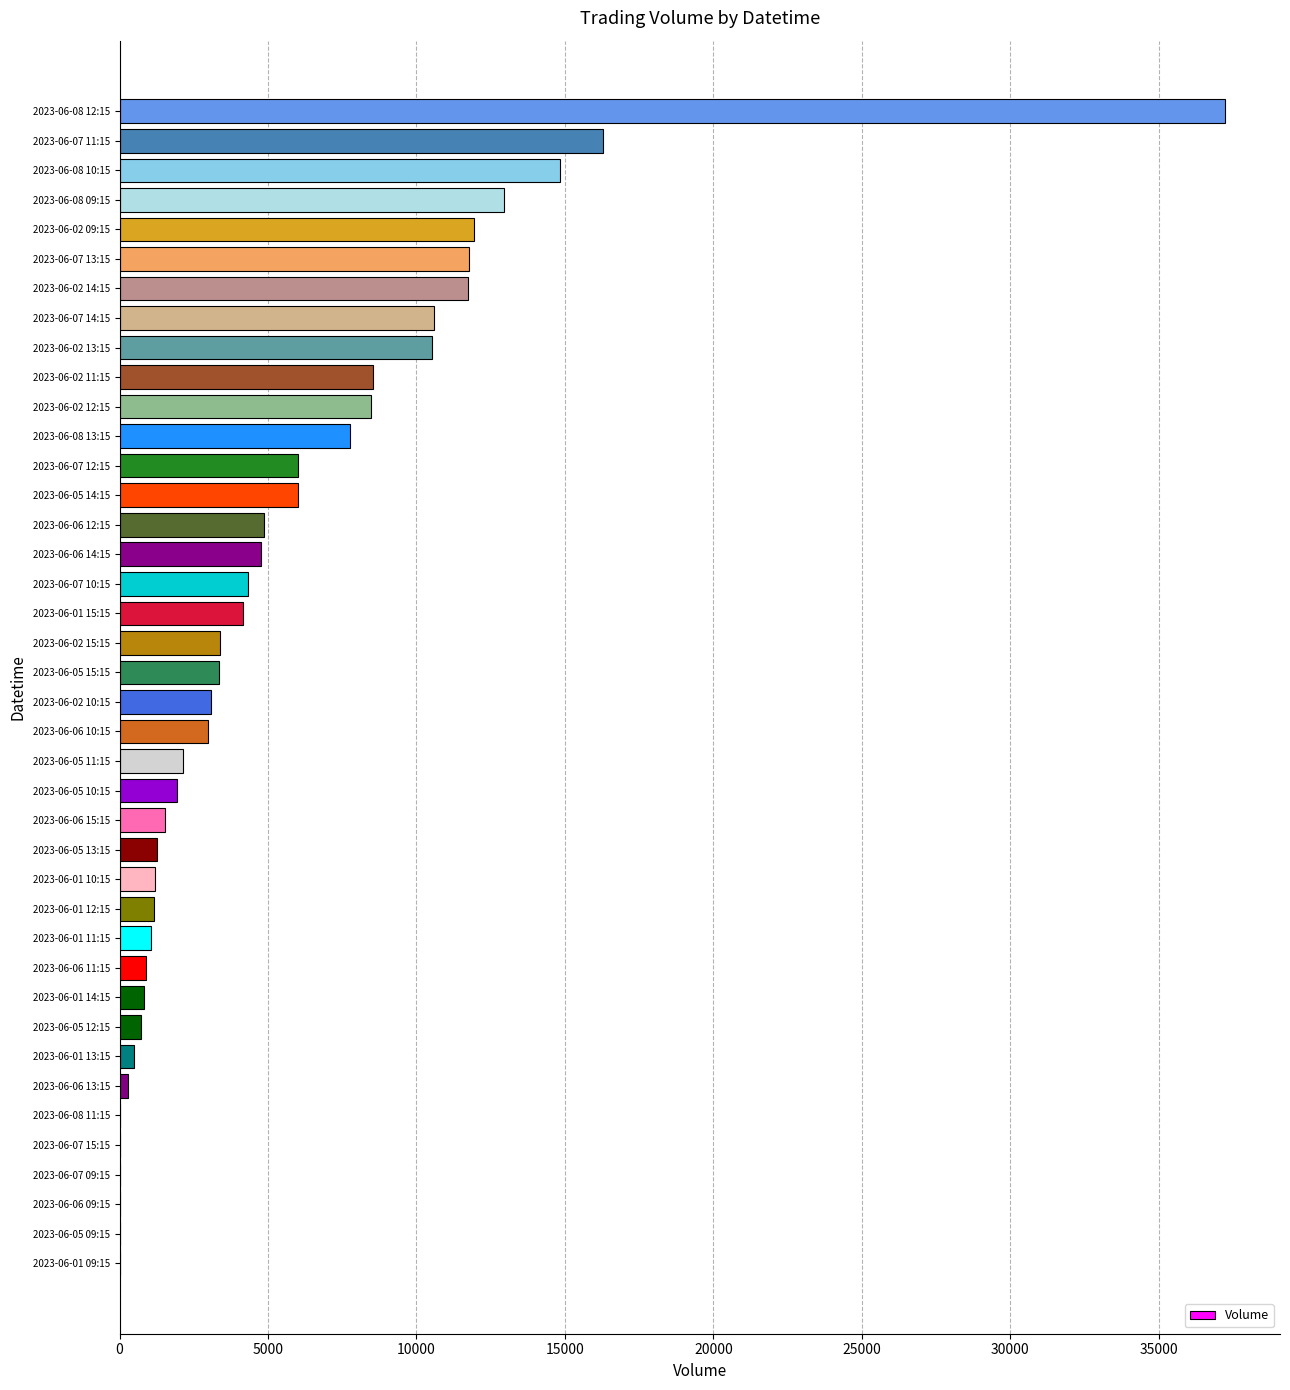

How many series are shown in this chart?

1